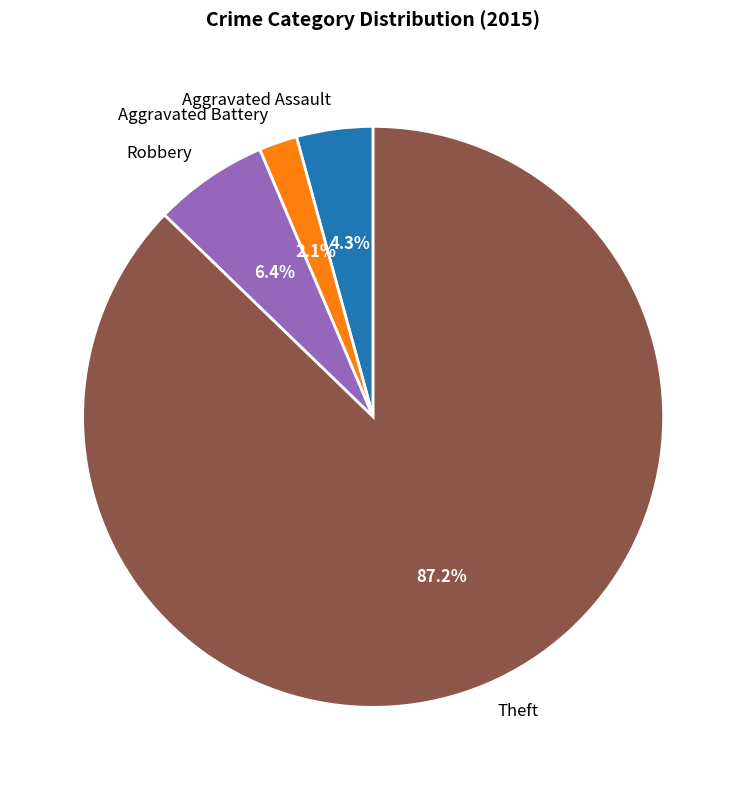

Which slice is the largest?

Theft